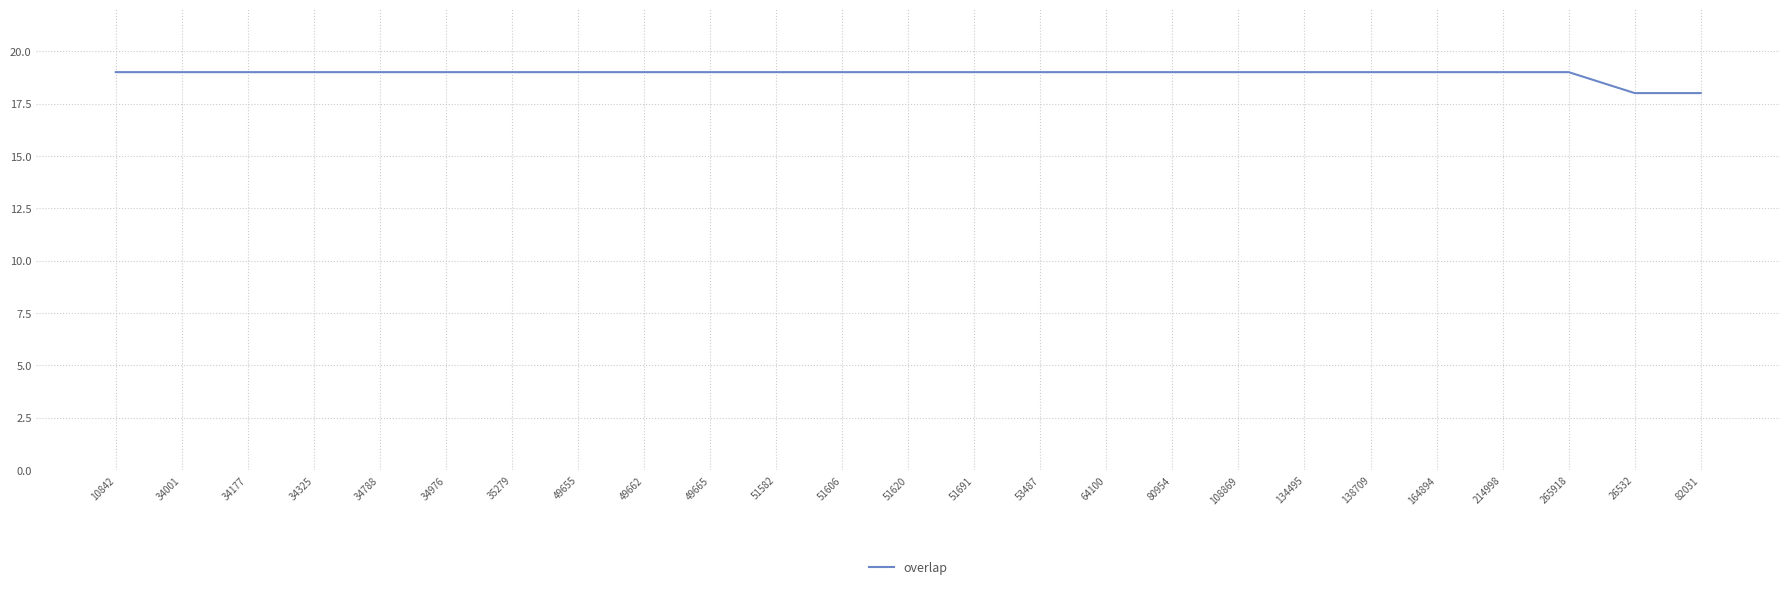

What is the minimum value shown in the chart?

18